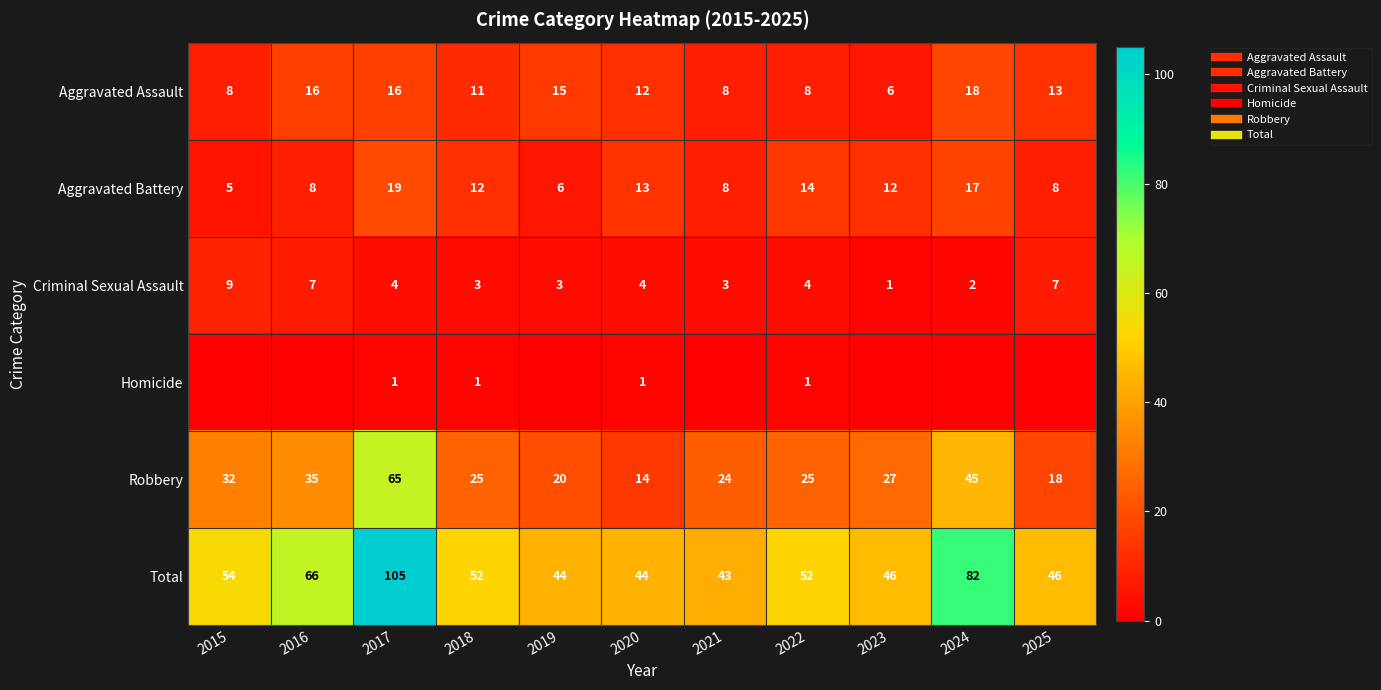

At which category does the chart reach its peak across all series?

2017